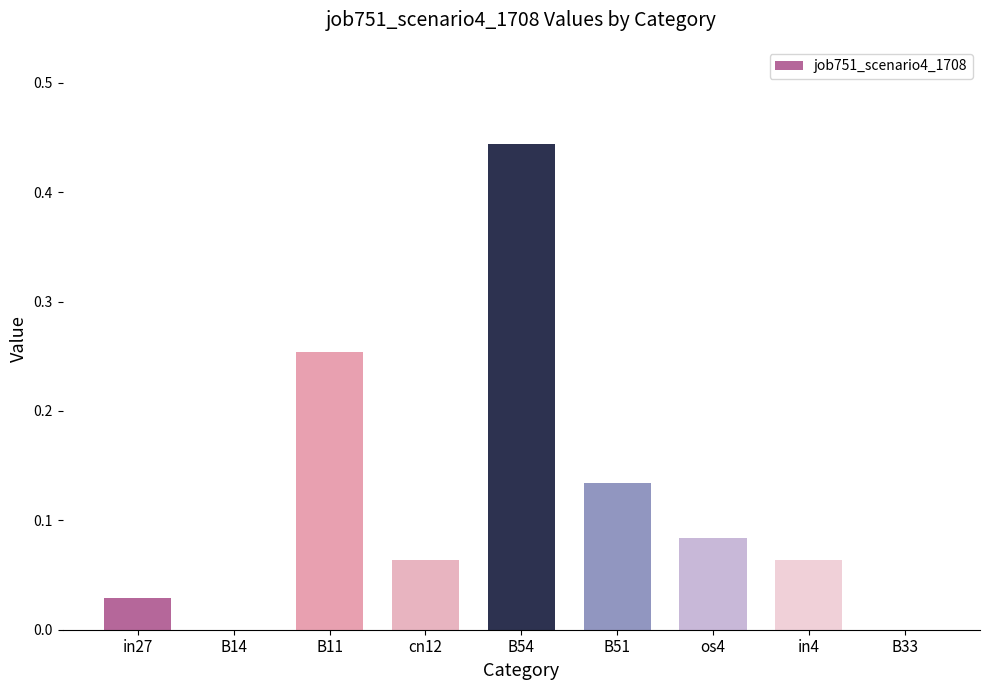

True or false: the data shows 0.0 at in27.

True